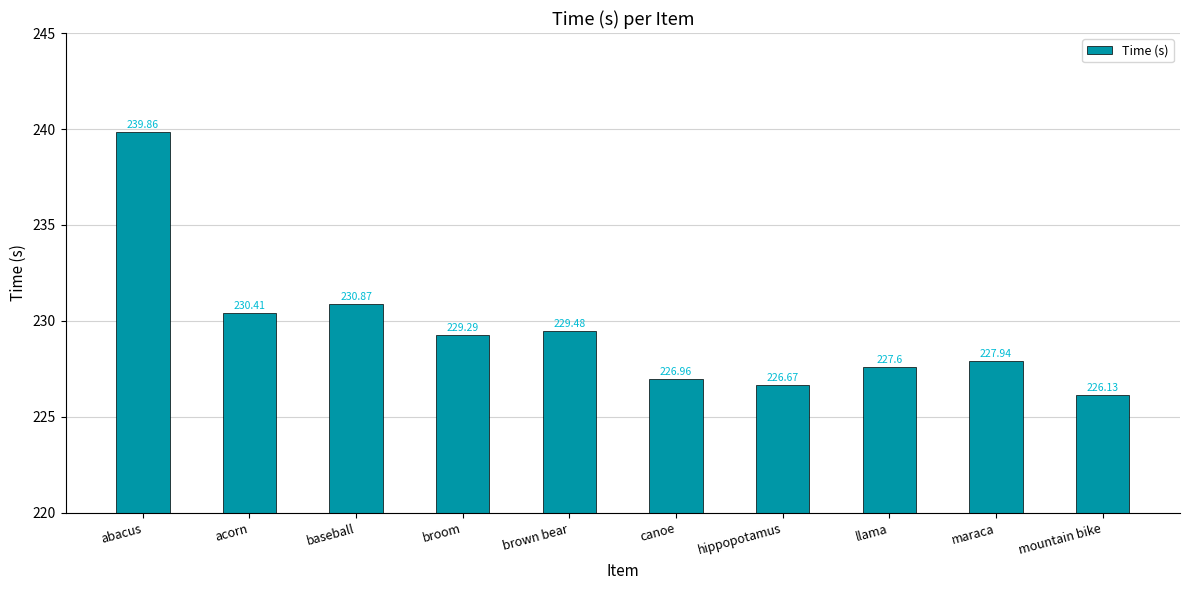

What is the ratio of the value at acorn to the value at llama?

1.0